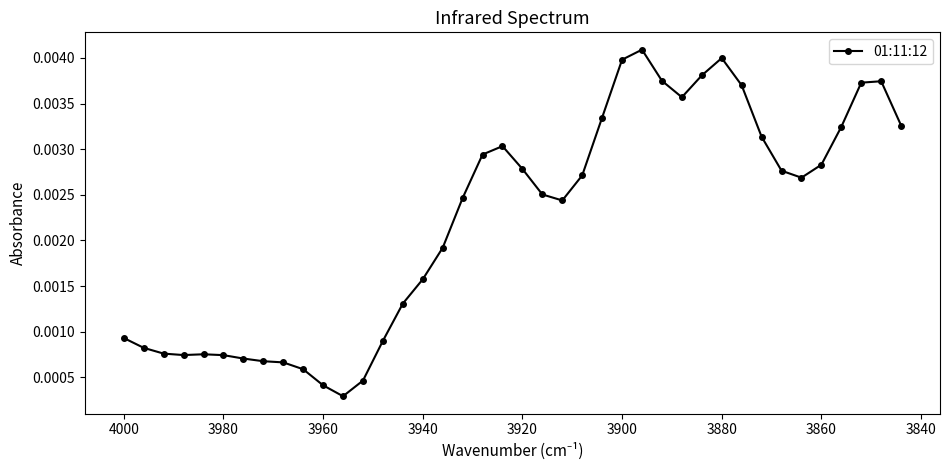

Does the chart have visible grid lines?

No